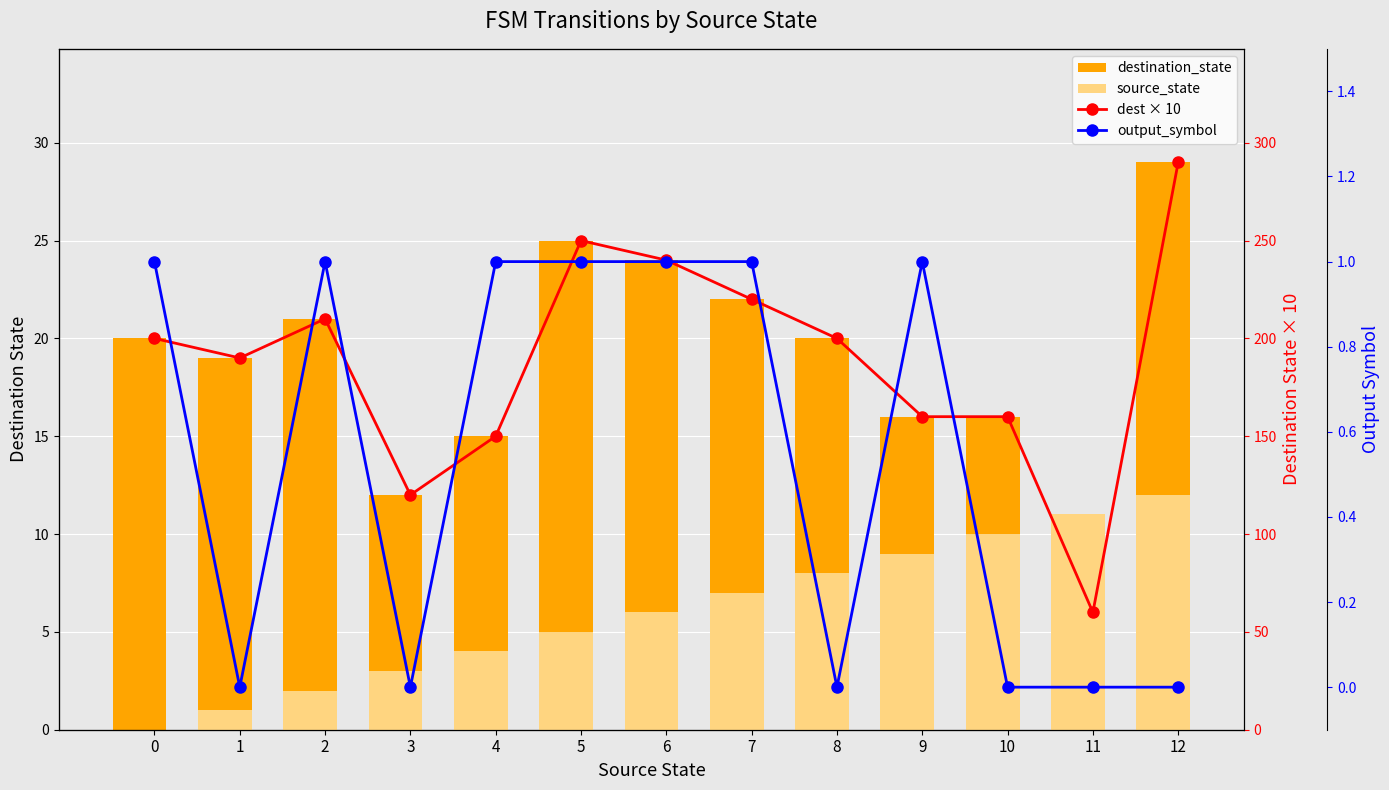

What is the maximum value for output_symbol?

1